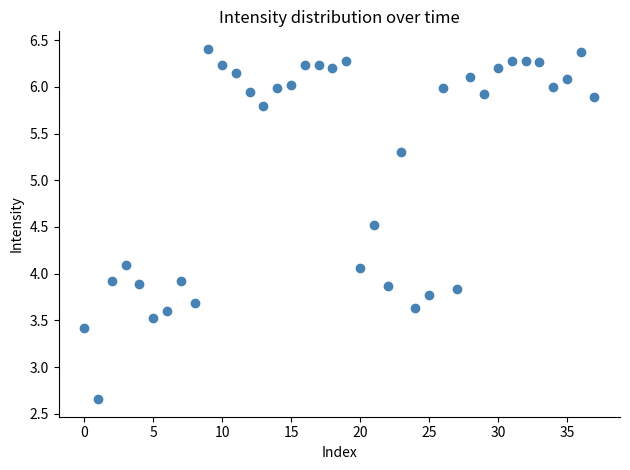

What is the range of Y values (max minus min)?

3.8